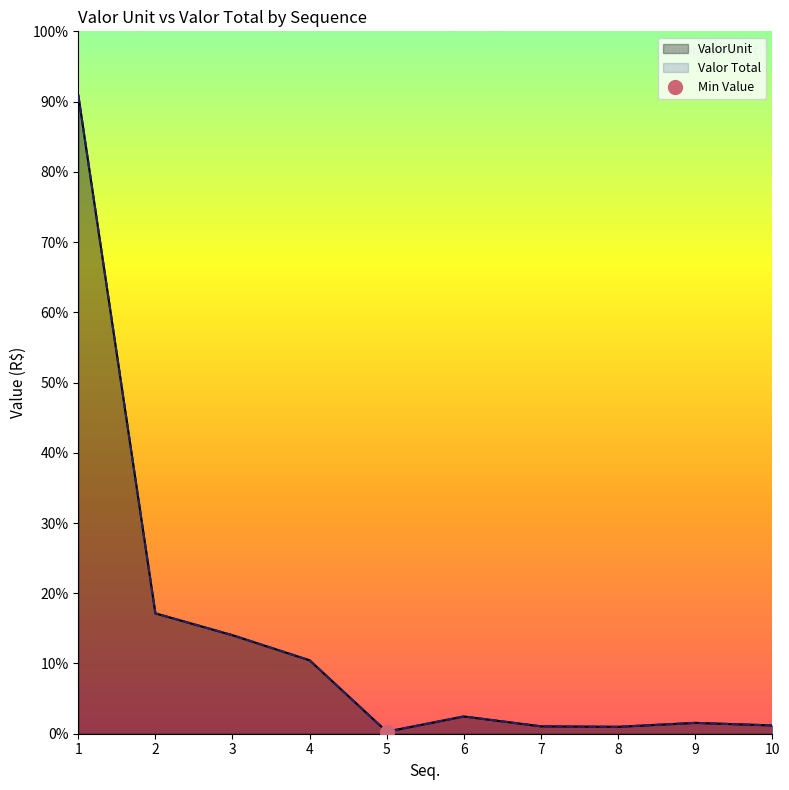

Does the chart display data point markers on the line(s)?

No